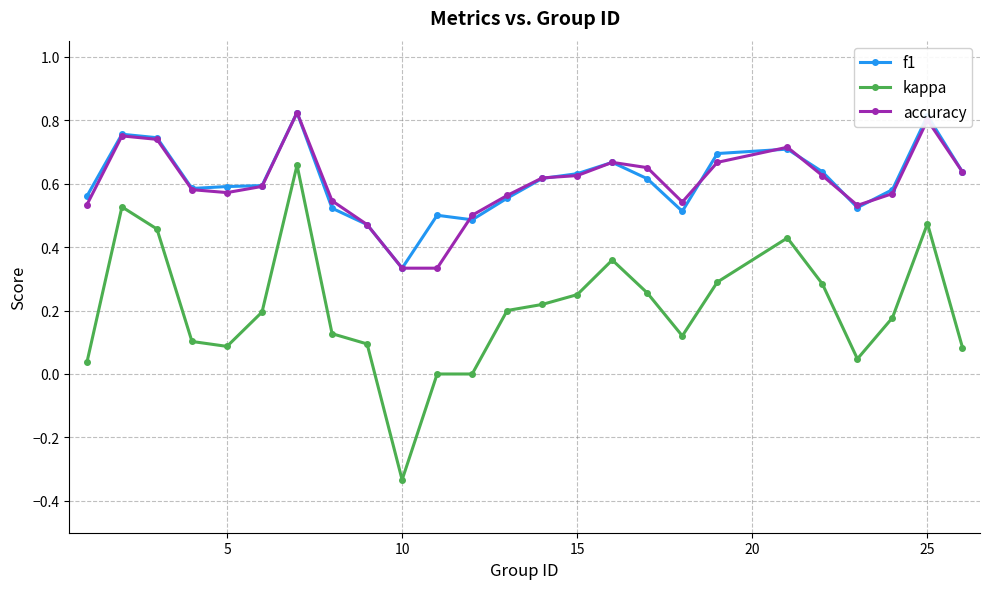

At how many categories does at least one series exceed 0?

25